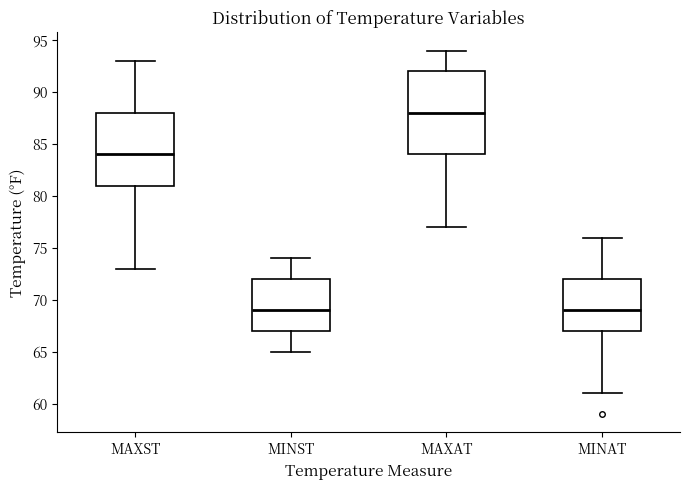

Where does the lower whisker of the box for MINST end on the y-axis? The values are not printed on the chart, so give them approximately, as read against the axis.

65